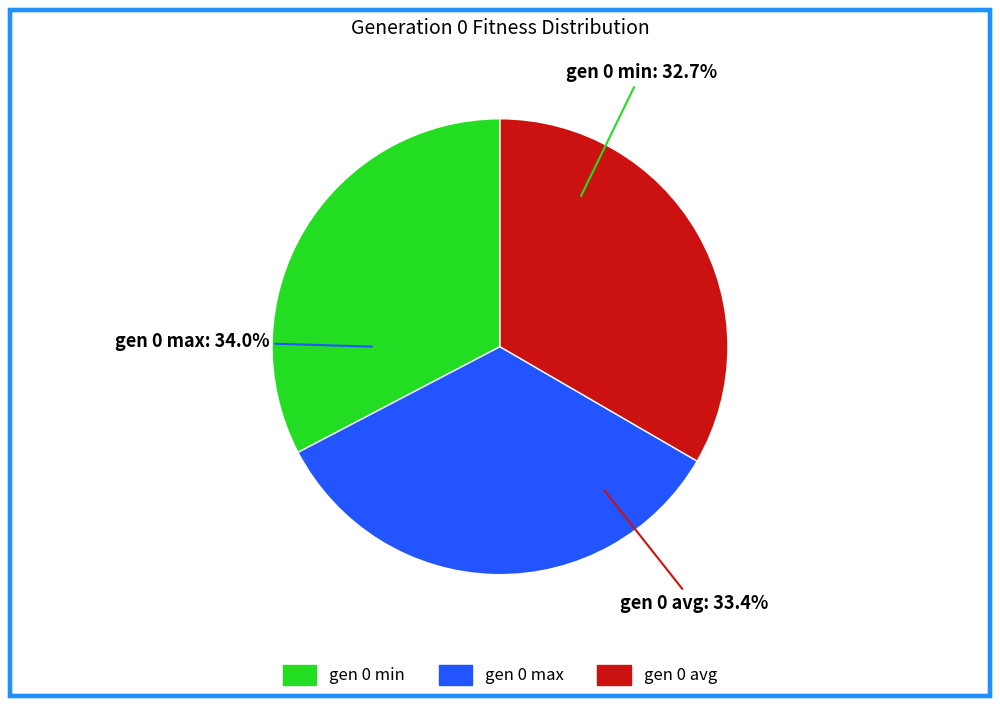

Rank the categories by value from lowest to highest.

gen 0 min, gen 0 avg, gen 0 max